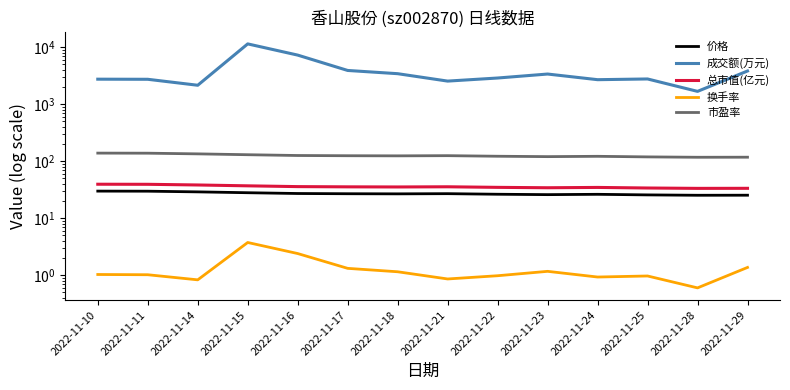

What is the sum of the 成交额(万元) values at 2022-11-18 and 2022-11-10?

6158.0